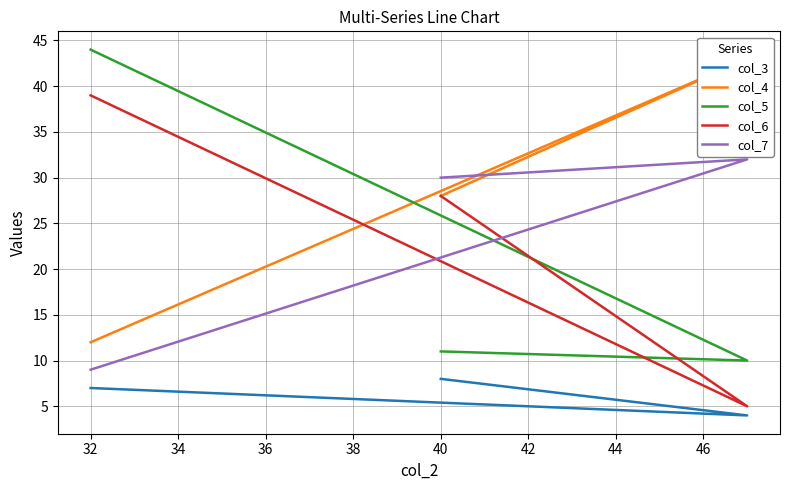

What is the value of the col_7 point at the 2nd from the left?

32